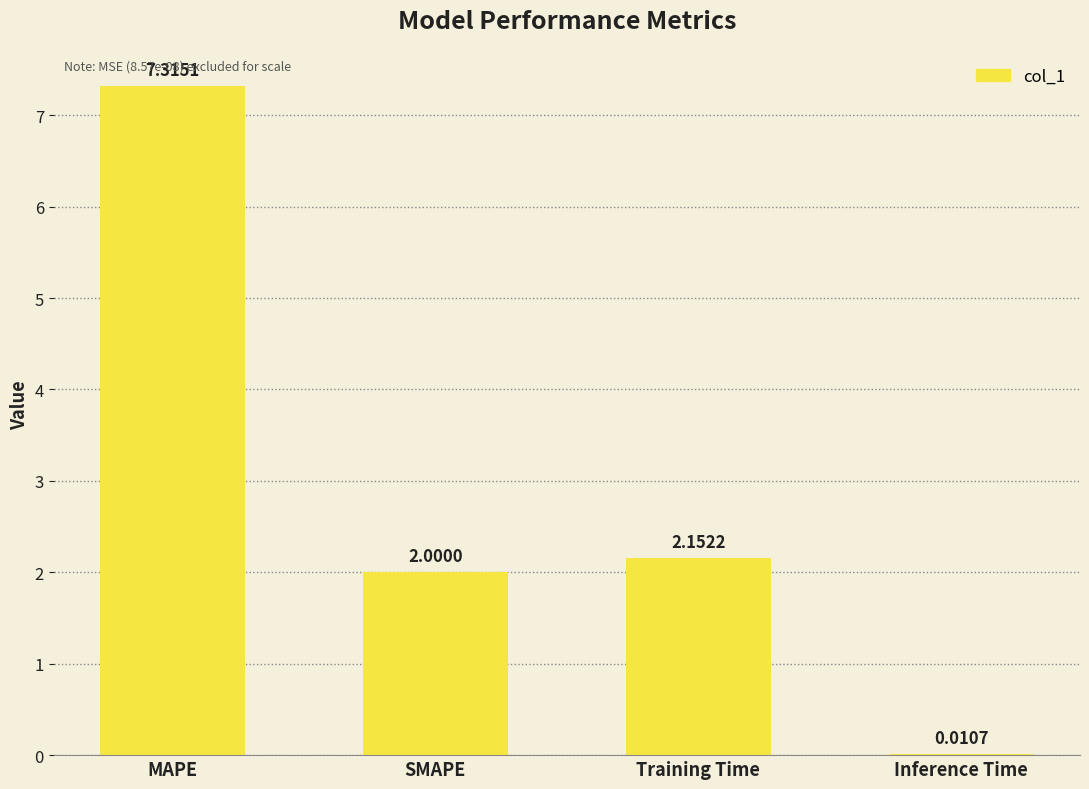

What is the sum of the values at Training Time and MAPE?

9.5